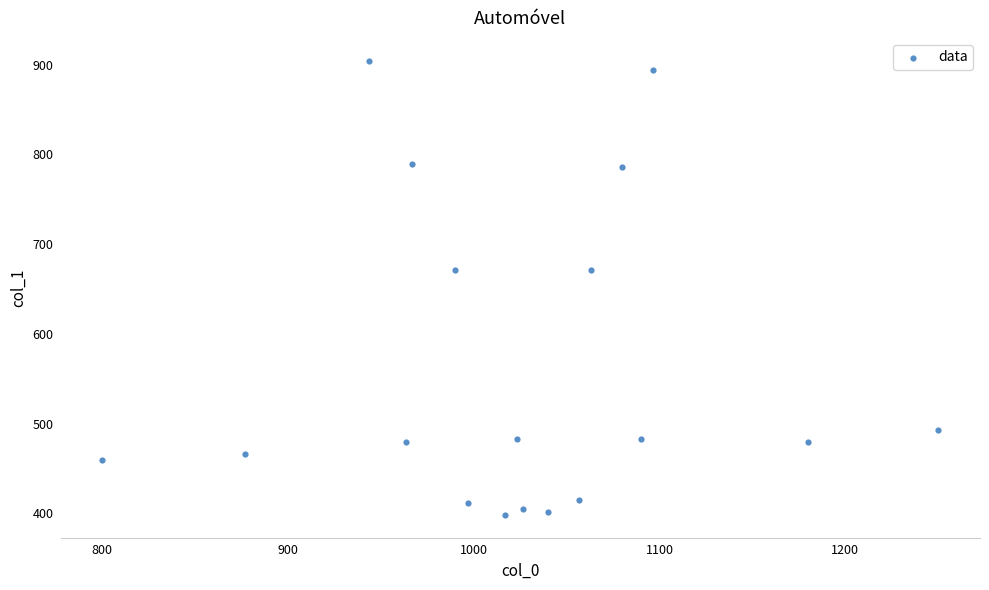

What is the range of X values (max minus min)?

450.0